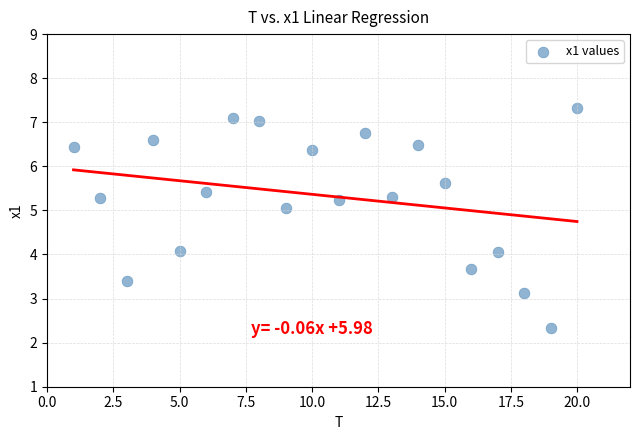

What is the range of X values (max minus min)?

19.0